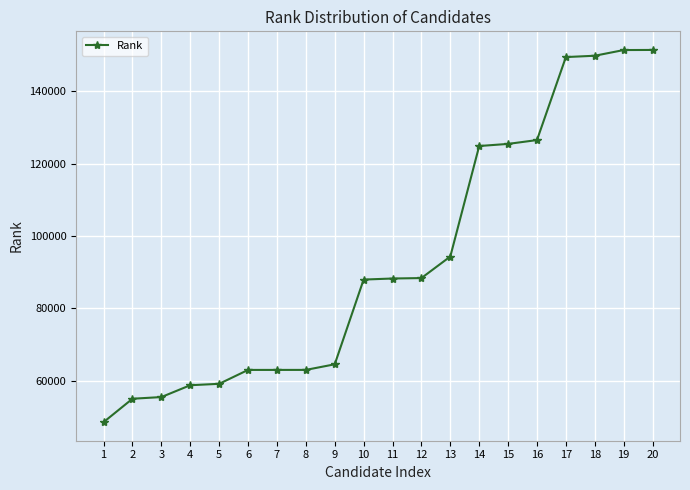

What is the average value?

93449